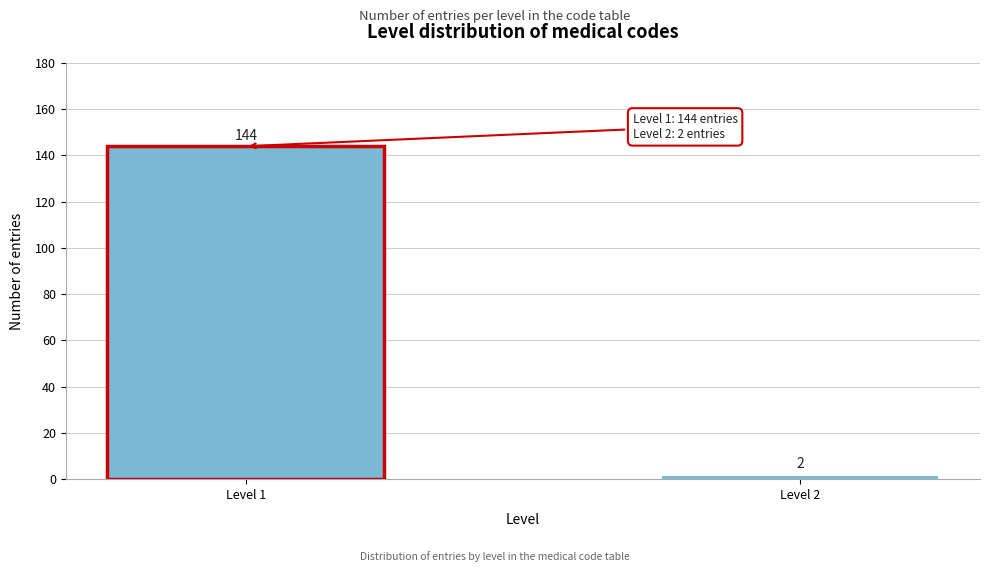

Reading right to left, what are all the values shown in this chart?

Level 2=2	Level 1=144